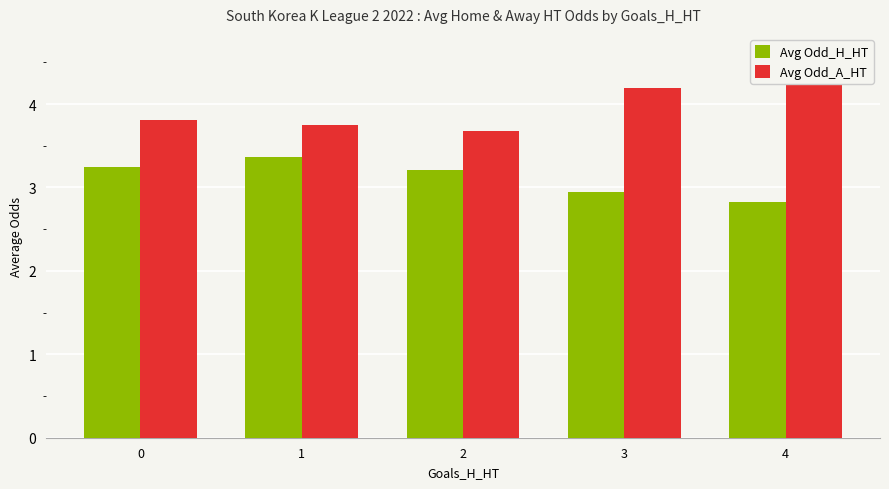

Rank the series at 1 from highest to lowest value.

Avg Odd_A_HT, Avg Odd_H_HT